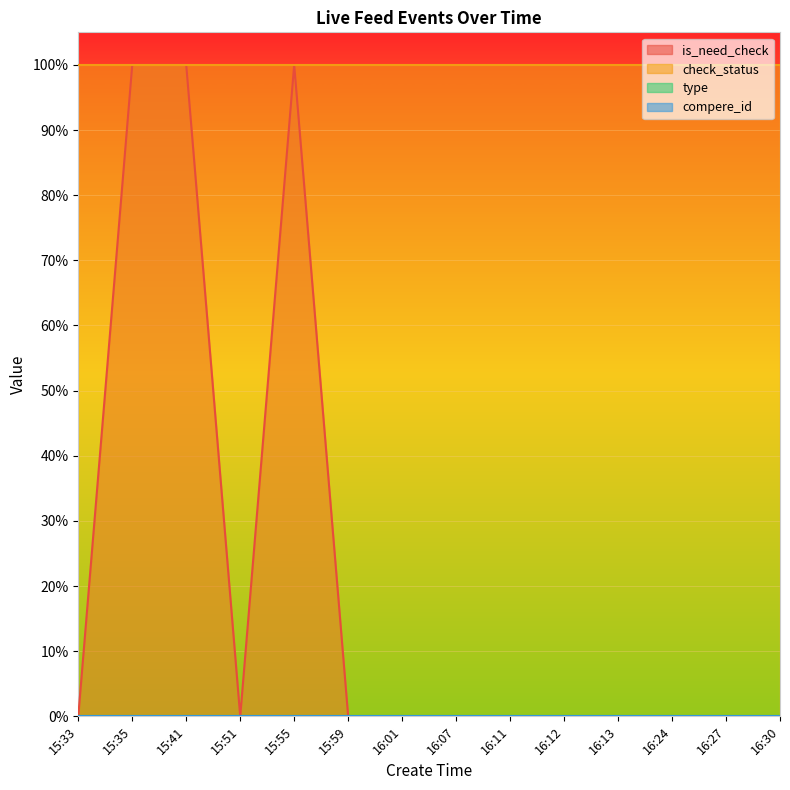

Is it true that compere_id equals 0 at 15:35?

True